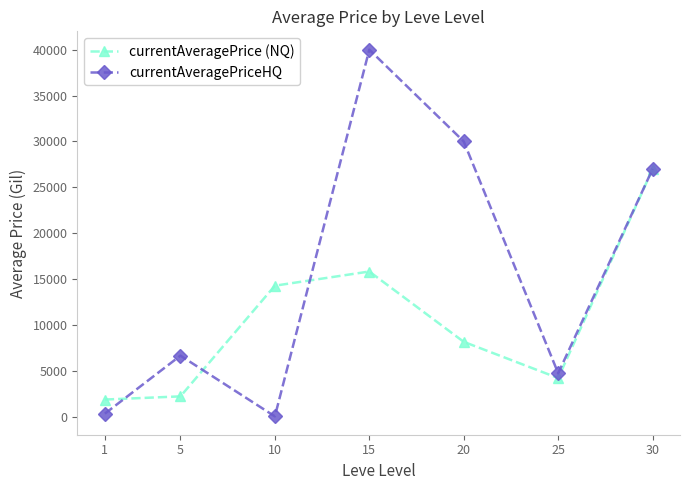

What is the total value across all series at 5?

8896.7